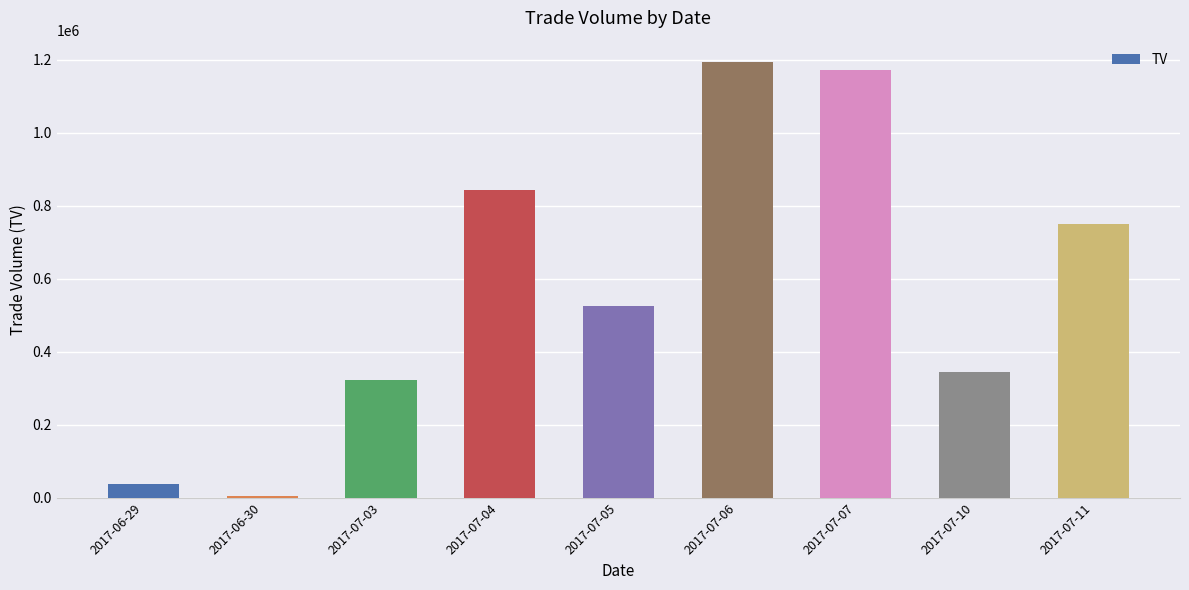

Where does the data first go above 524000?

2017-07-04